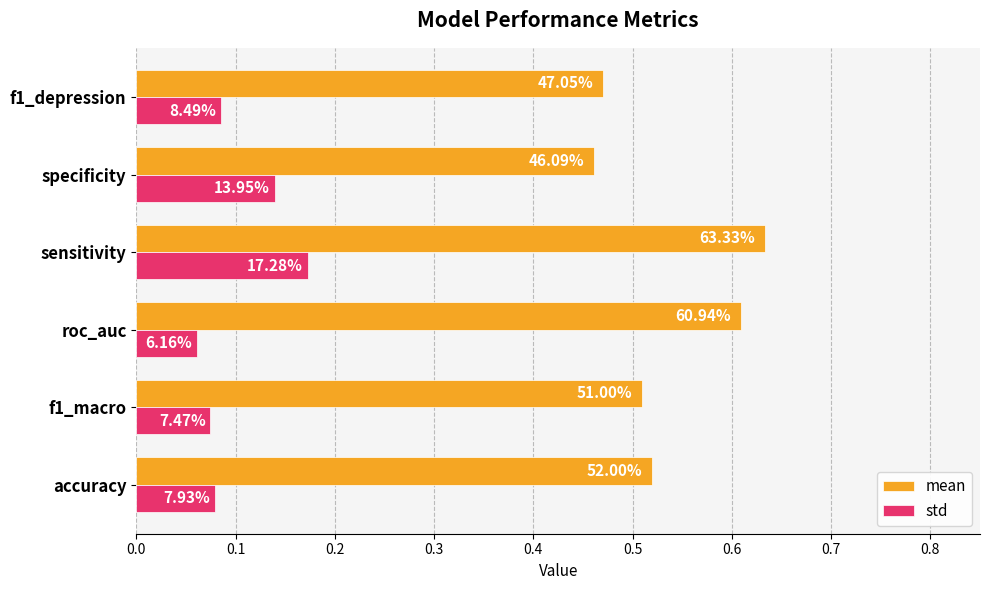

What is the sum of all mean values?

3.2